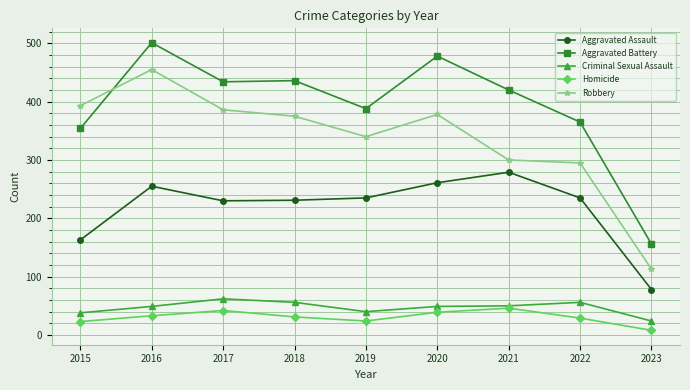

At which category does Aggravated Battery reach its first local peak?

2016